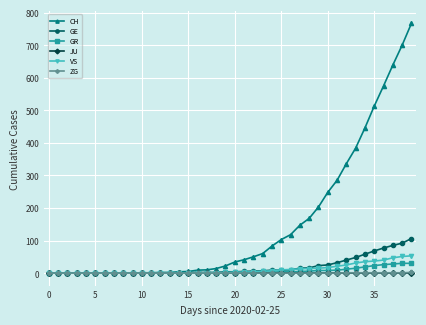

At how many categories does at least one series exceed 612?

3